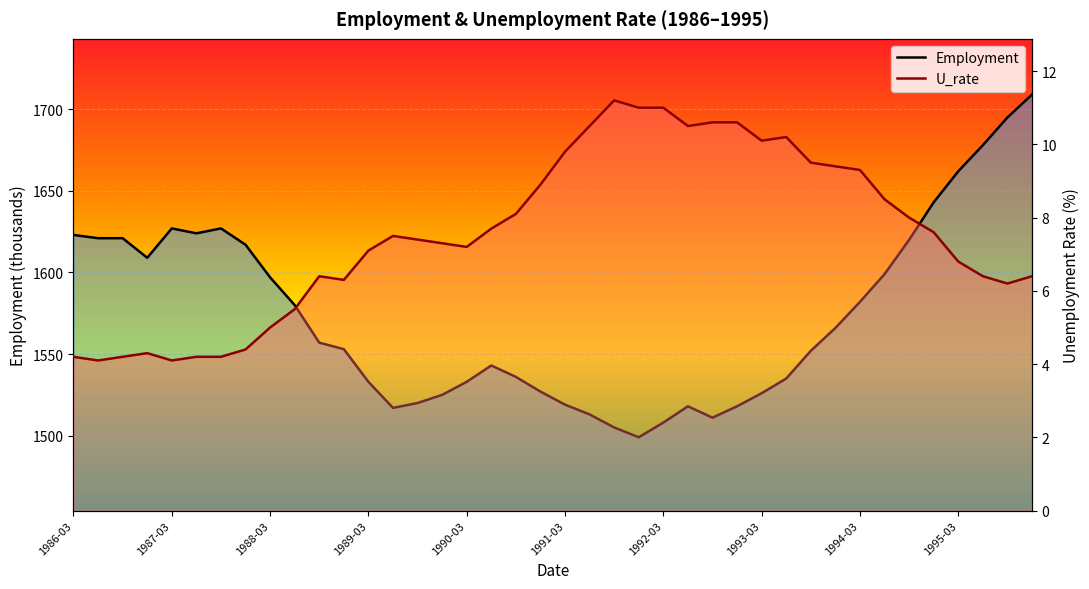

True or false: U_rate has a value of 8.5 at 1988-03.

False